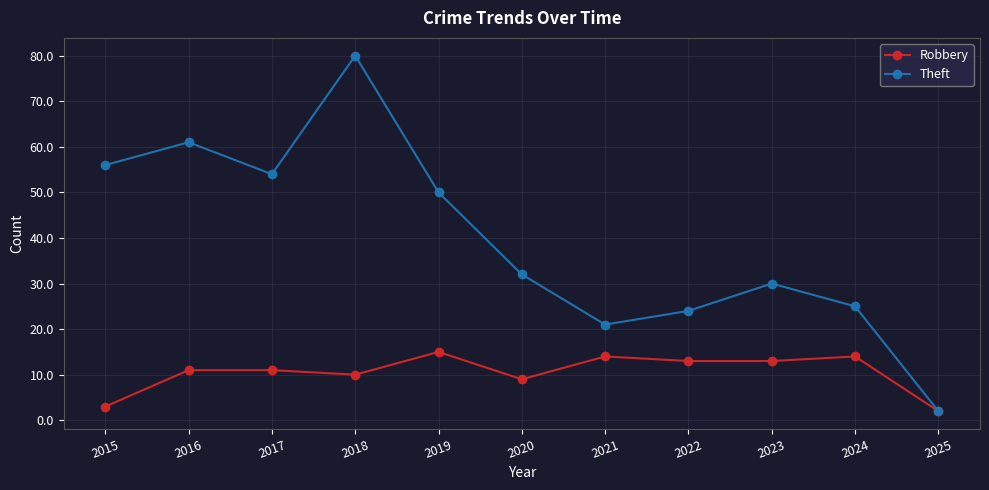

What is the lowest value of the Robbery series?

2